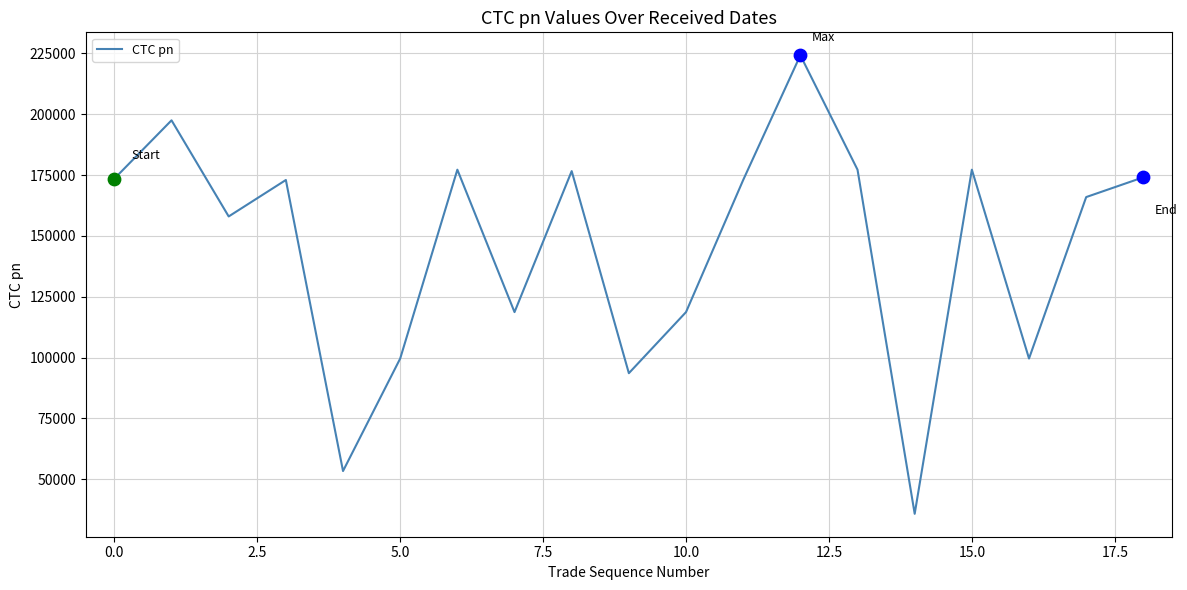

What is the smallest value displayed?

35833